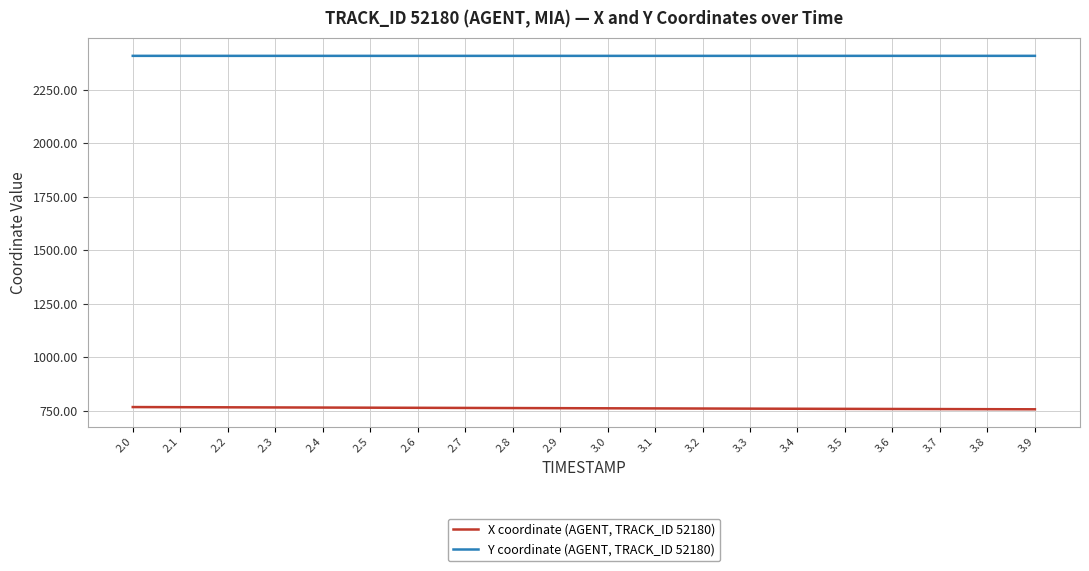

Rank the series by their average value, from highest to lowest.

Y coordinate (AGENT, TRACK_ID 52180), X coordinate (AGENT, TRACK_ID 52180)